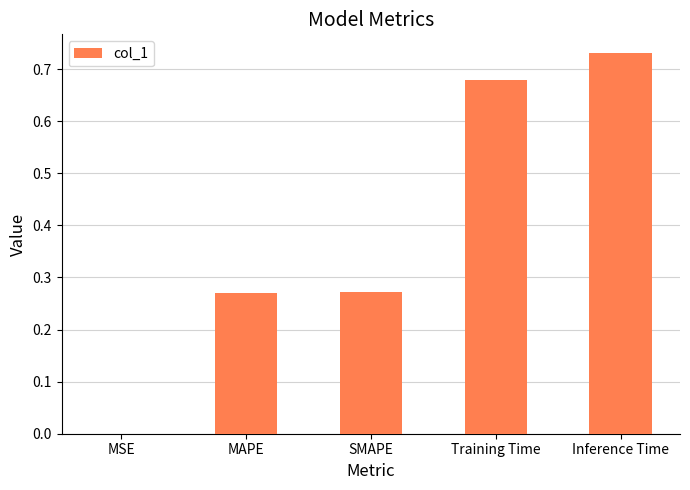

Where is the data nearest to the value 0?

MSE